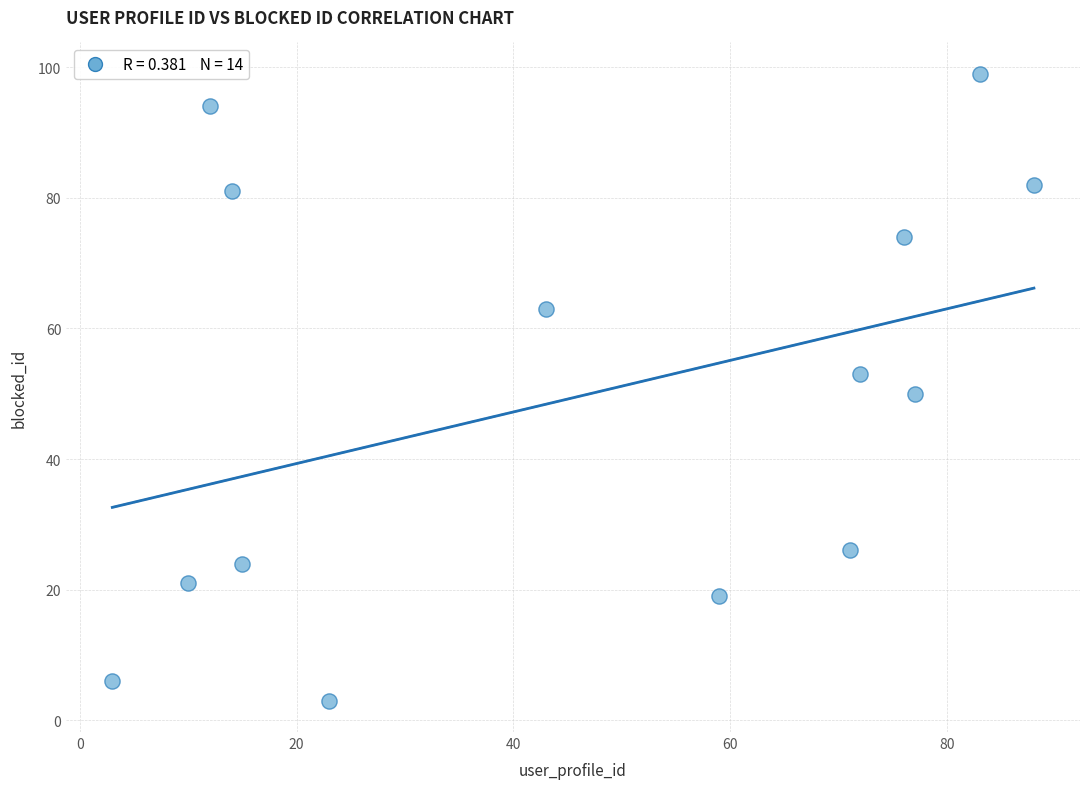

What is the range of Y values (max minus min)?

96